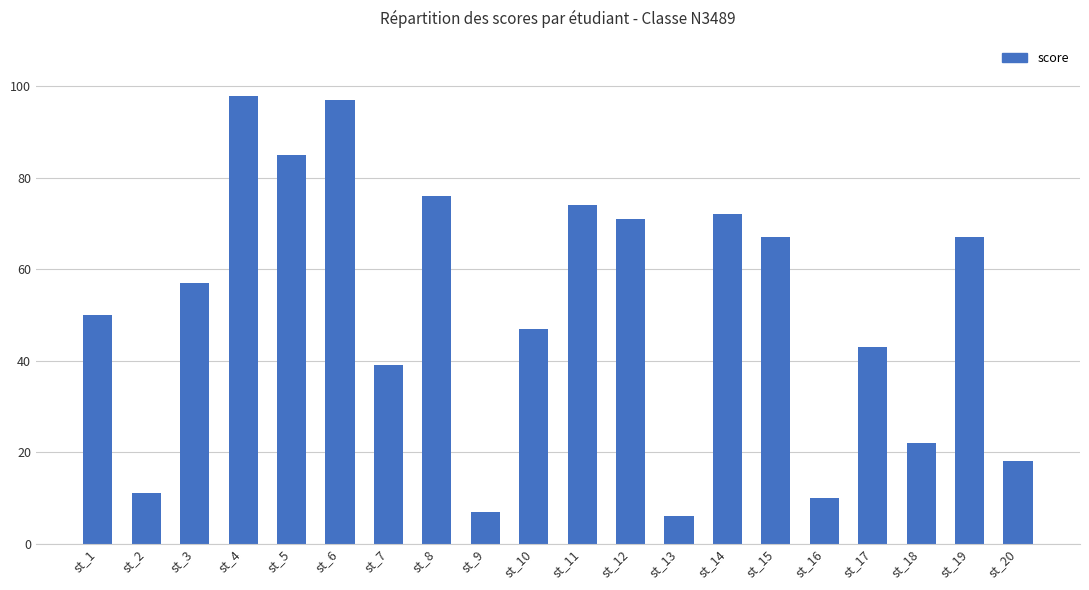

Which has a higher value, st_3 or st_10?

st_3